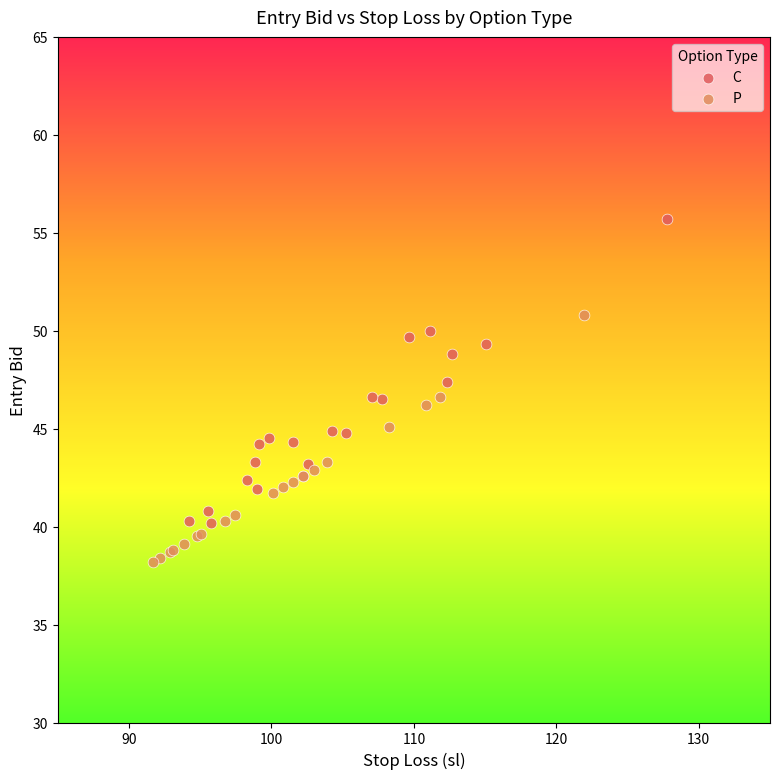

Which series contains the highest Y value?

C